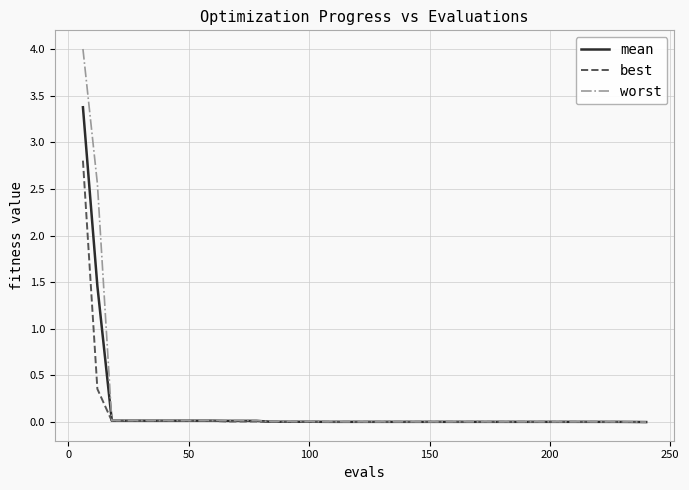

Rank the series by their maximum value, from highest to lowest.

worst, mean, best